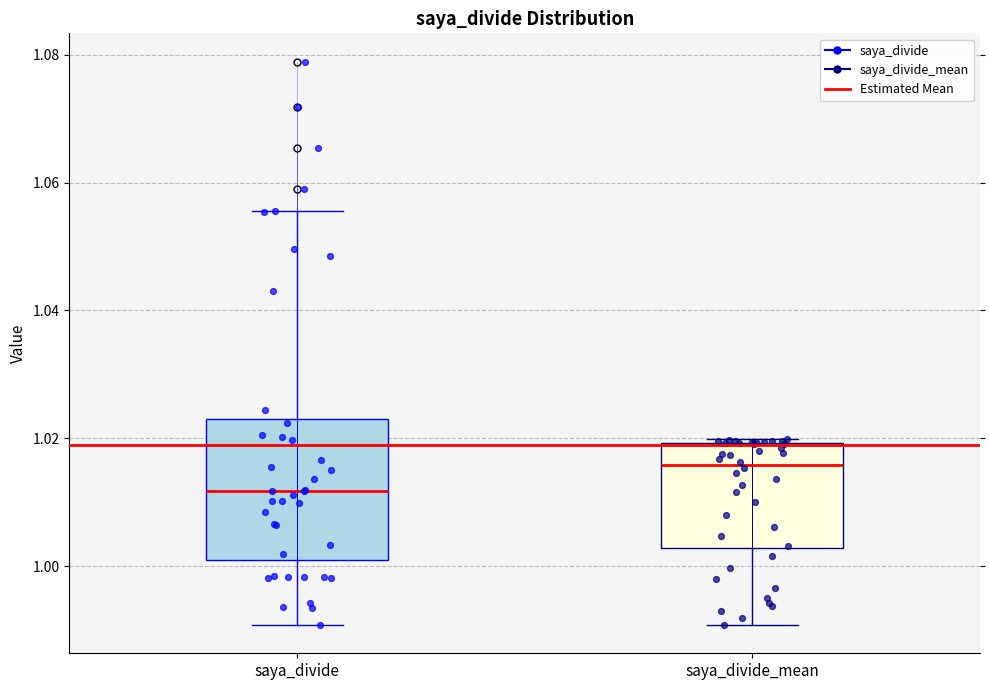

Which box's median line is the lowest?

saya_divide